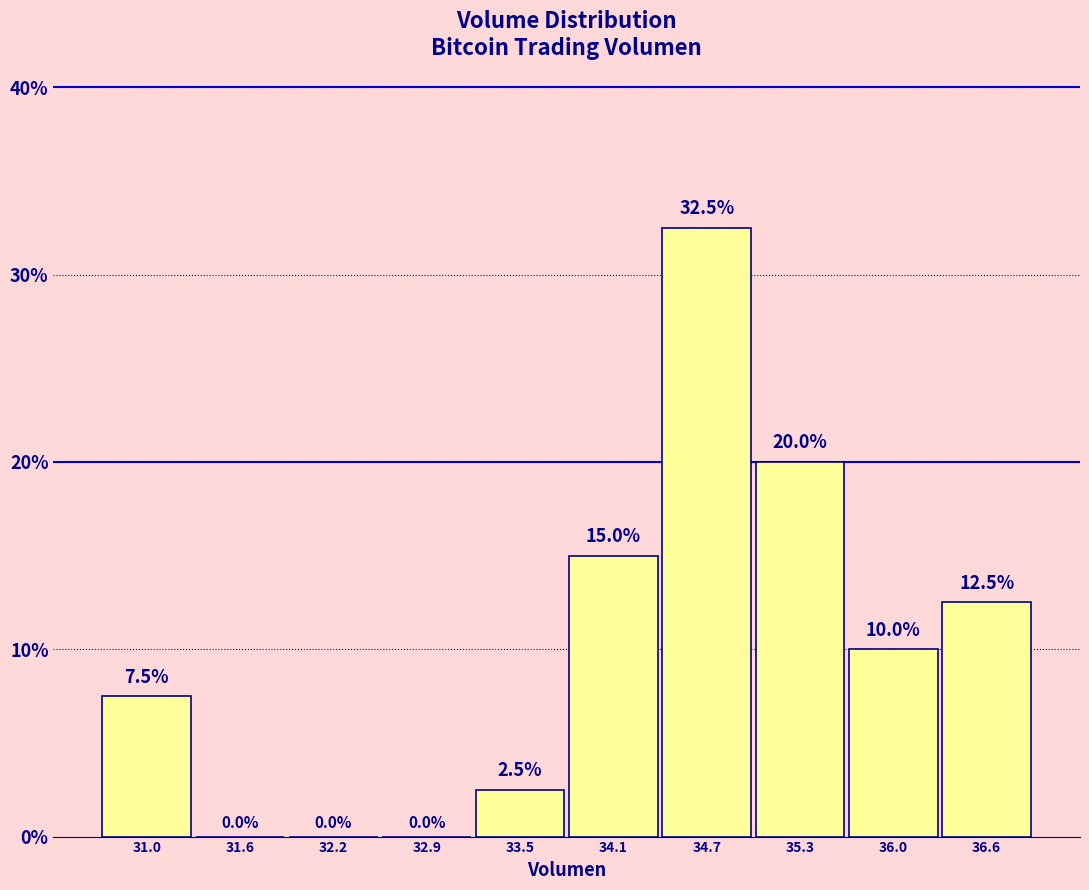

What is the height of the bar covering 34.4 to 35.0 on the x-axis? The bar edges are not printed on the chart, so give them approximately, as read against the axis.

32.5